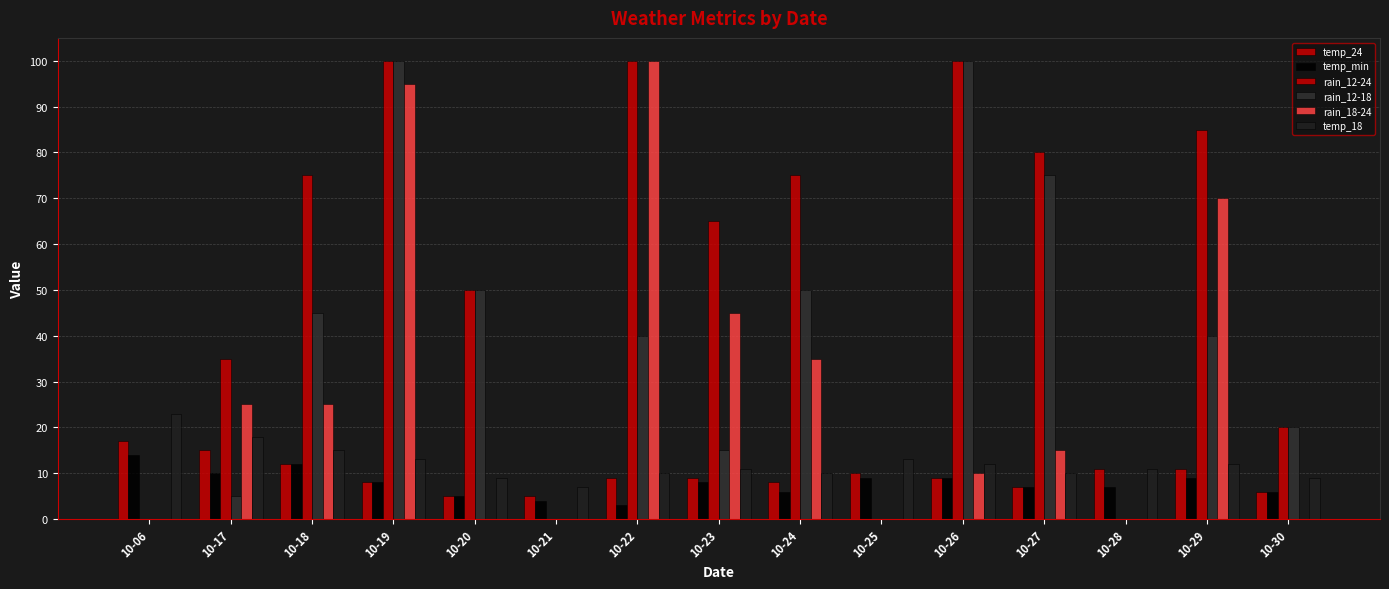

What is the difference between the rain_12-18 values at 10-21 and 10-29?

40